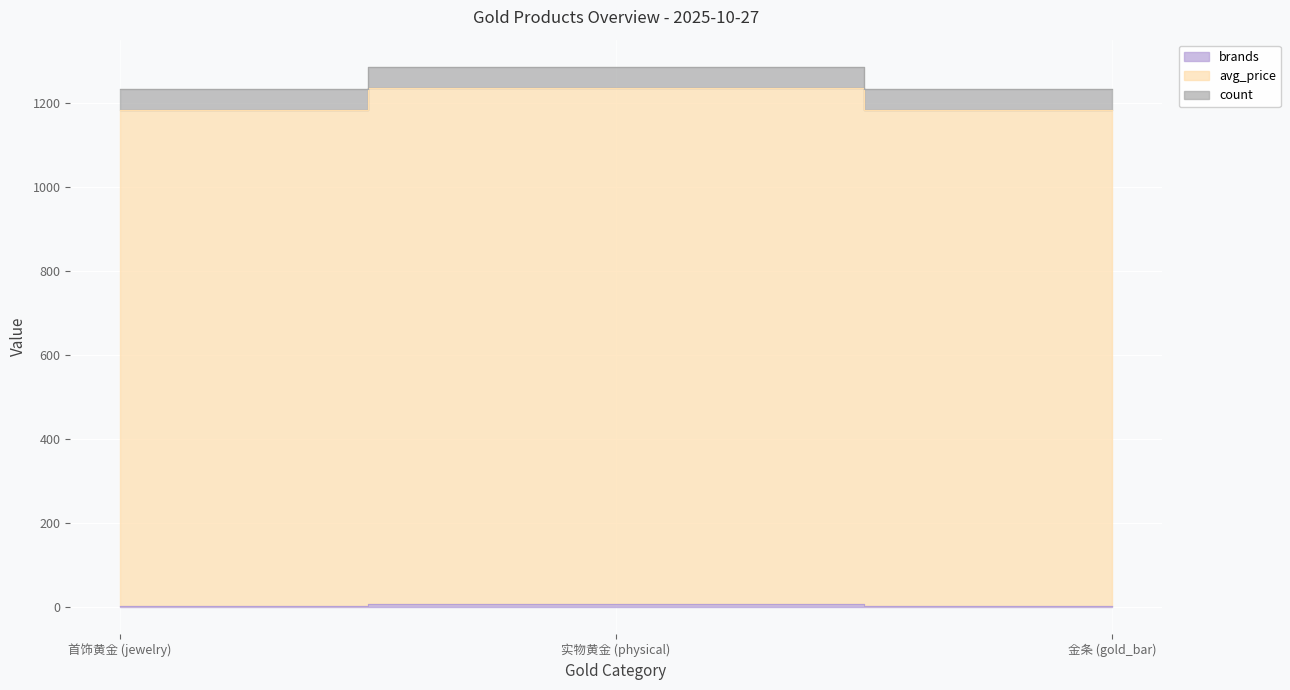

Read the avg_price value at 首饰黄金 (jewelry).

1183.4